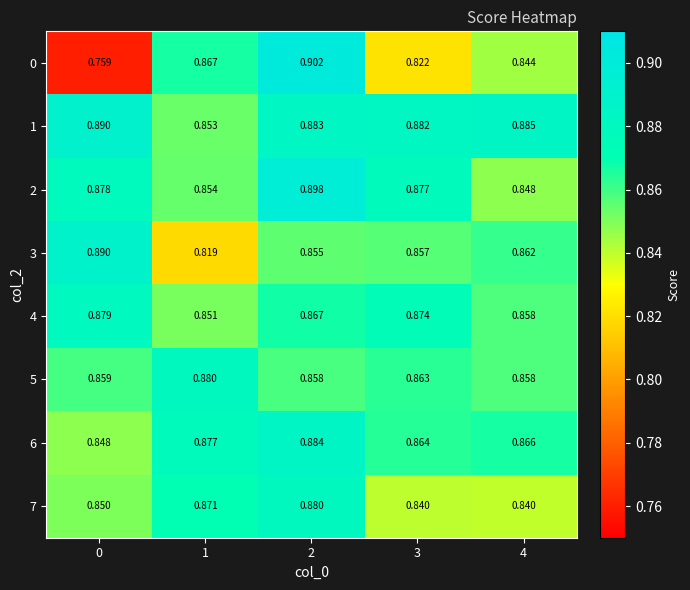

Between 1 and 4, which series saw the biggest shift?

3